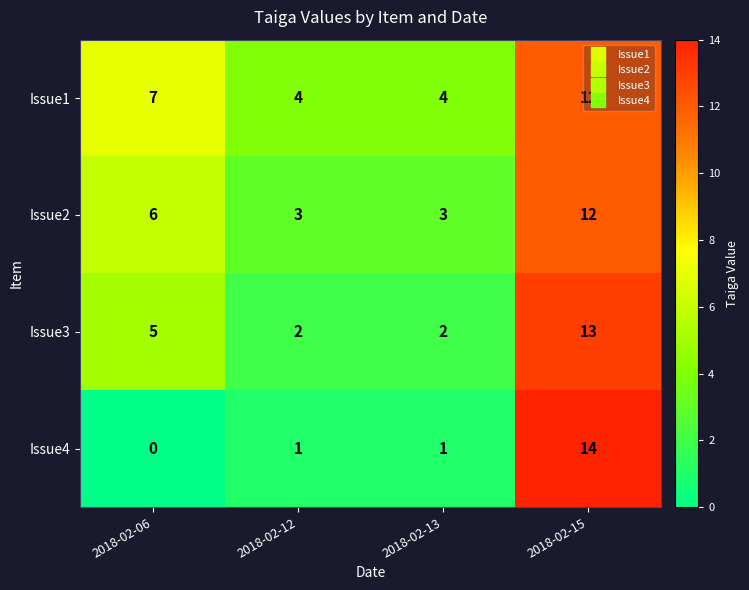

Which series has the widest spread of values?

Issue4